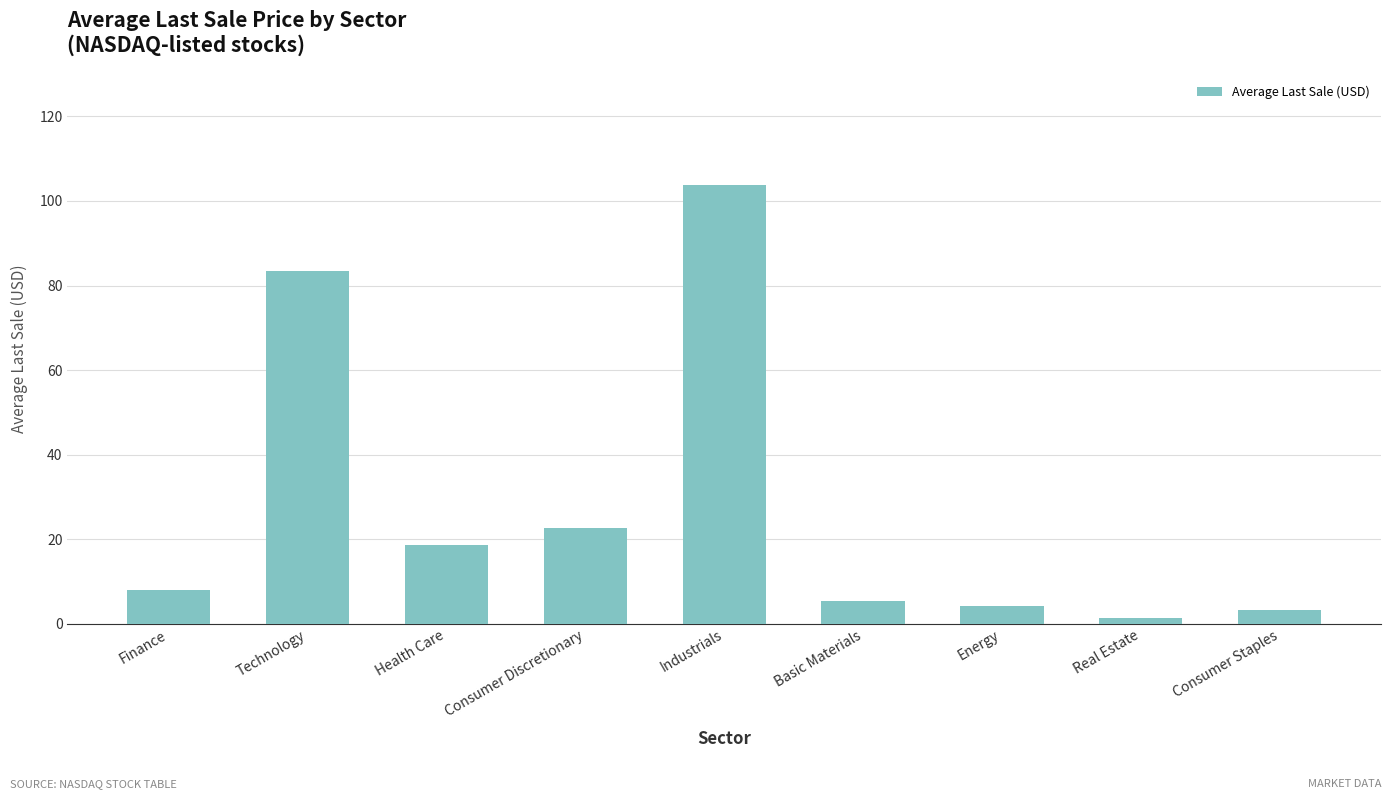

True or false: the data shows 9.7 at Health Care.

False